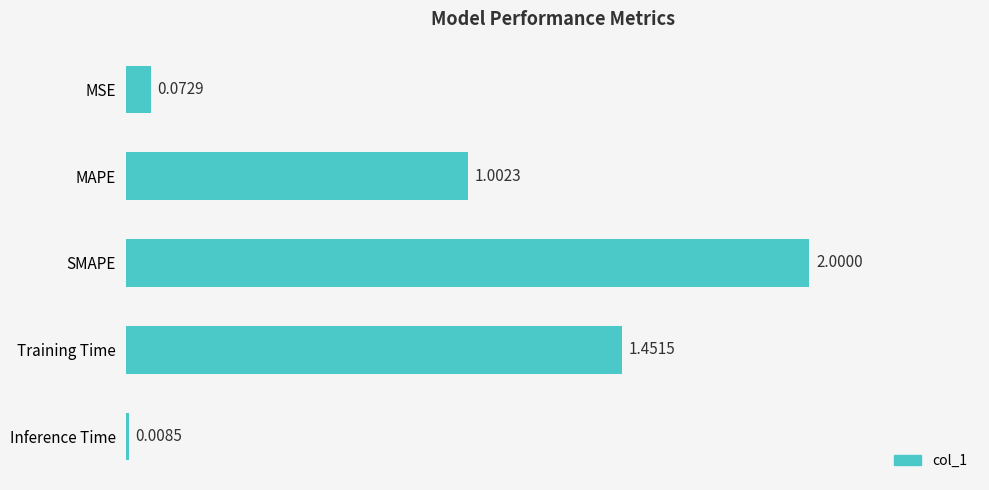

What is the difference between the maximum and minimum values?

2.0